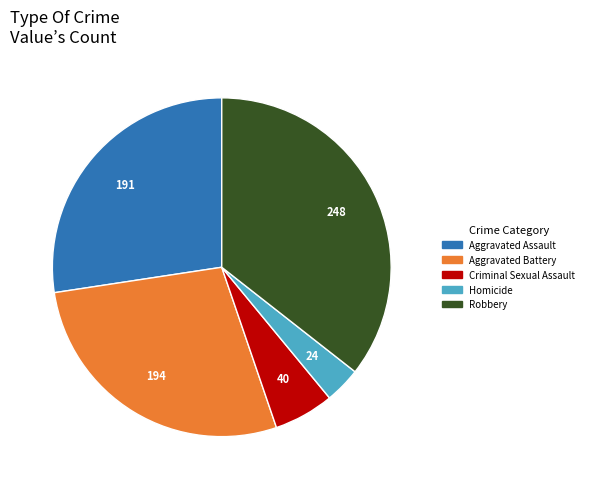

Does Aggravated Battery represent more than half of the total?

No